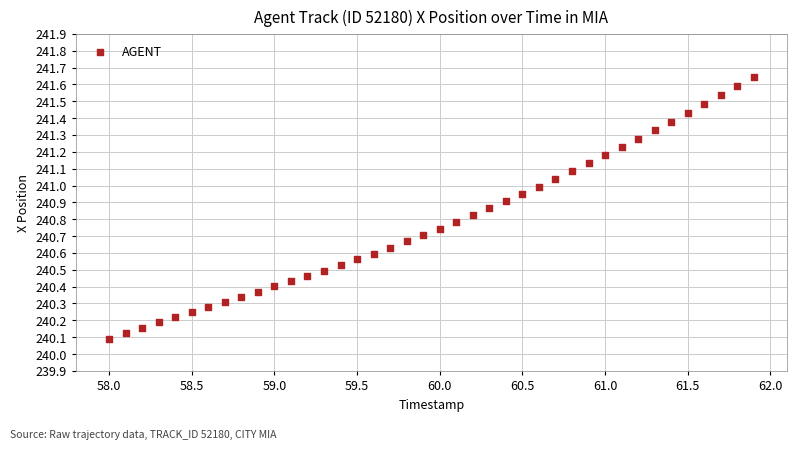

What is the range of Y values (max minus min)?

1.6